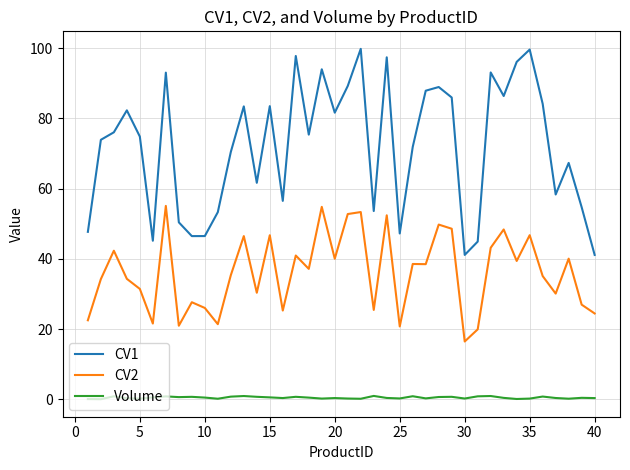

True or false: CV1 and CV2 intersect in this chart.

False